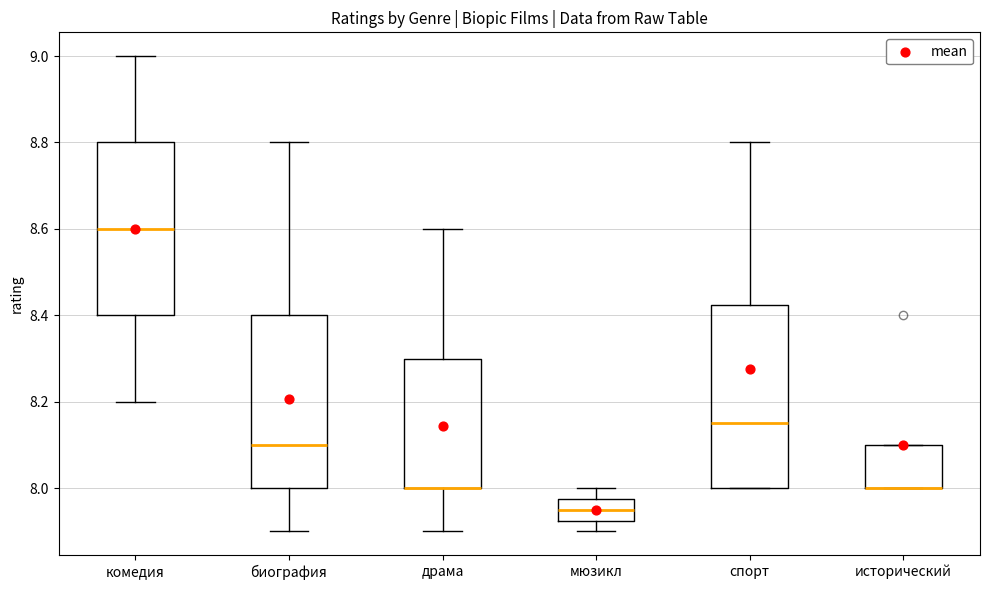

Reading left to right, transcribe this box plot: for each box, give where its median line is, the range the box spans, and where its two whiskers end, as read against the y-axis. The values are not printed on the chart, so give them approximately, as read against the axis.

комедия: median 8.60, box 8.40 to 8.80, whiskers 8.20 to 9.00
биография: median 8.10, box 8.00 to 8.40, whiskers 7.90 to 8.80
драма: median 8.00 (drawn on the box's lower edge), box 8.00 to 8.30, whiskers 7.90 to 8.60
мюзикл: median 7.96, box 7.92 to 7.98, whiskers 7.90 to 8.00
спорт: median 8.16, box 8.00 to 8.42, whiskers 8.00 to 8.80
исторический: median 8.00 (drawn on the box's lower edge), box 8.00 to 8.10, whiskers 8.00 to 8.10